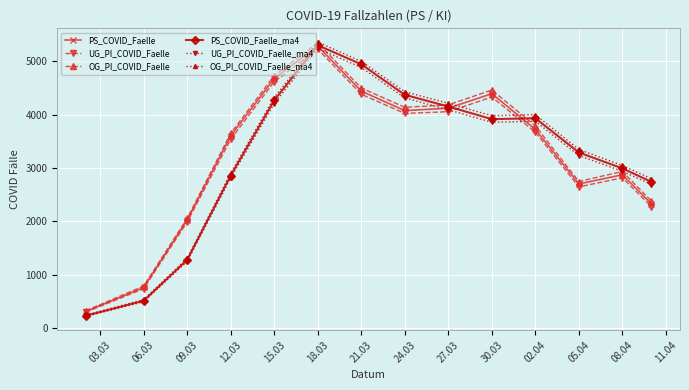

What is the minimum value for UG_PI_COVID_Faelle_ma4?

213